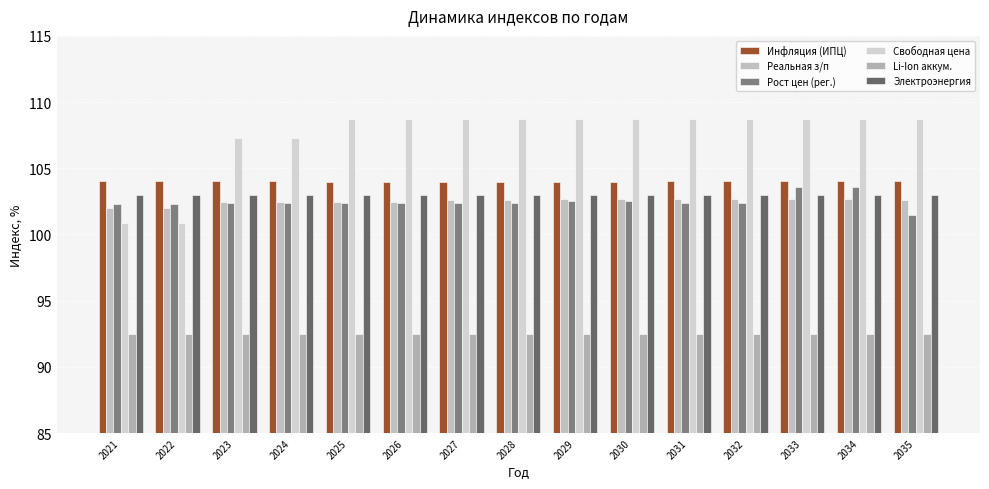

Are the bars grouped side by side (vs. stacked)?

Yes